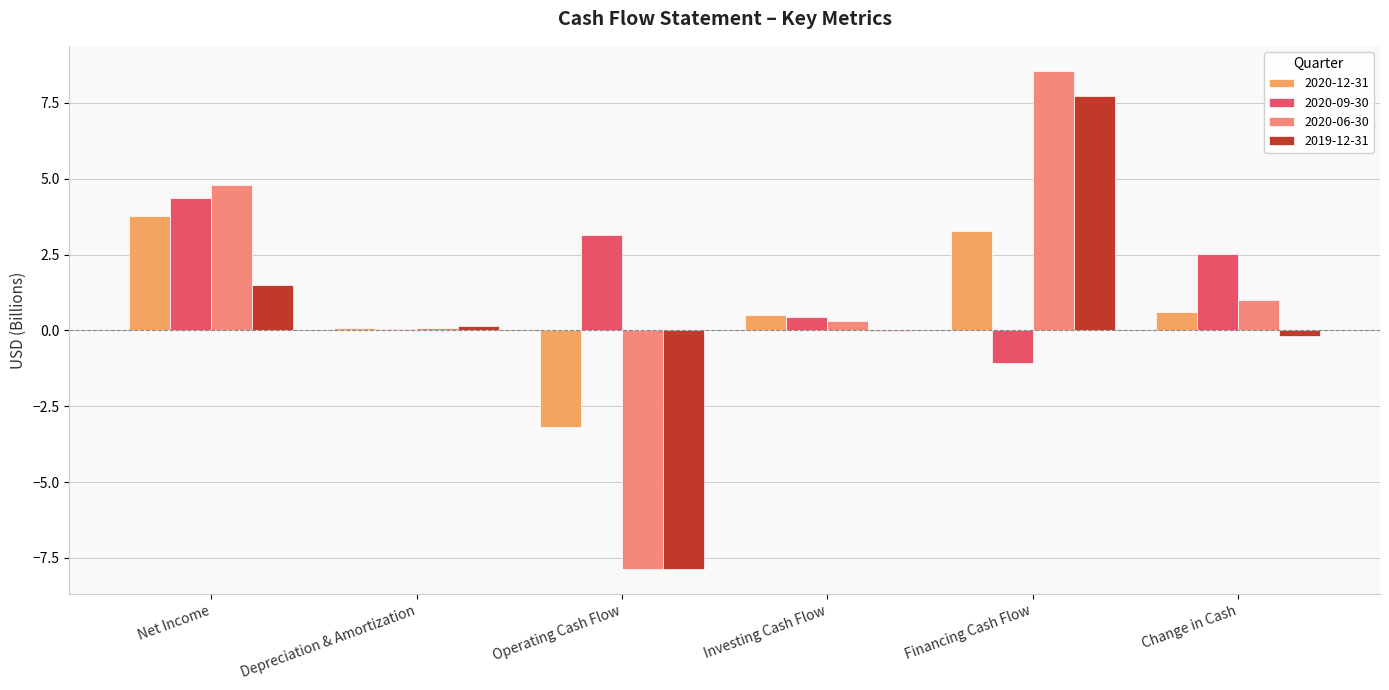

List the series in order of their peak value, lowest first.

2020-12-31, 2020-09-30, 2019-12-31, 2020-06-30